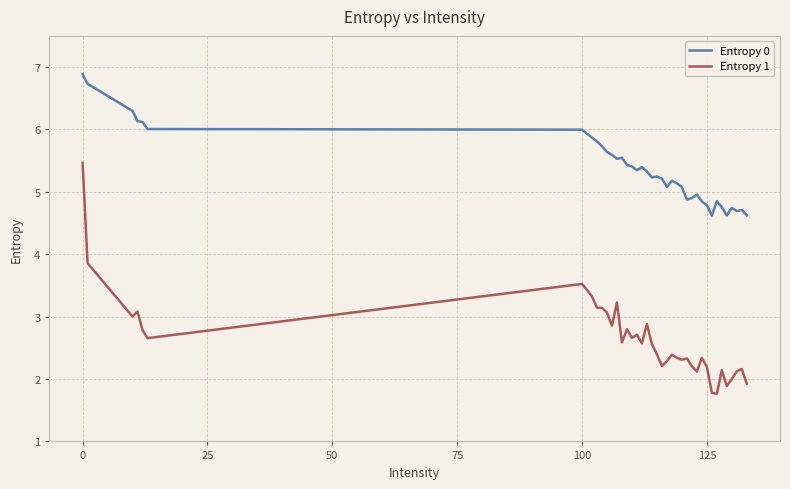

What is the minimum value for Entropy 0?

4.6